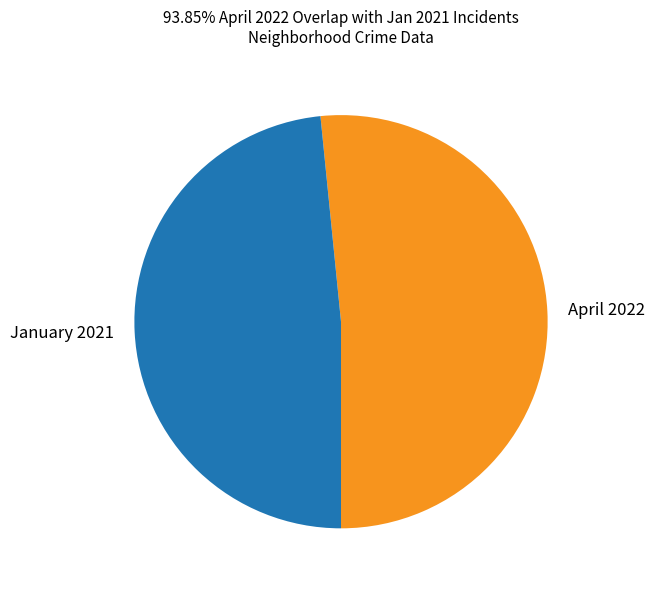

Which slice represents more than half of the pie?

April 2022